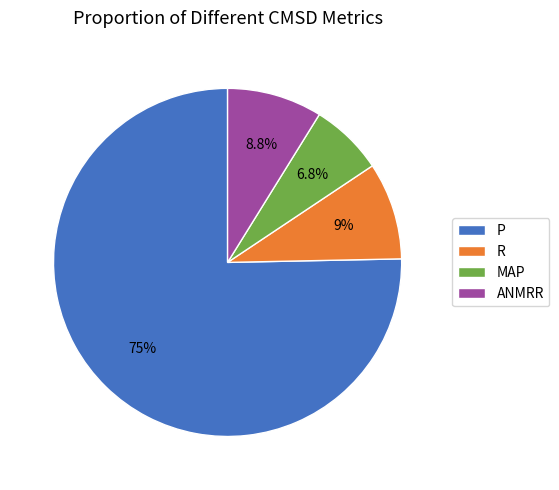

Is the sum of ANMRR and R greater than half?

No